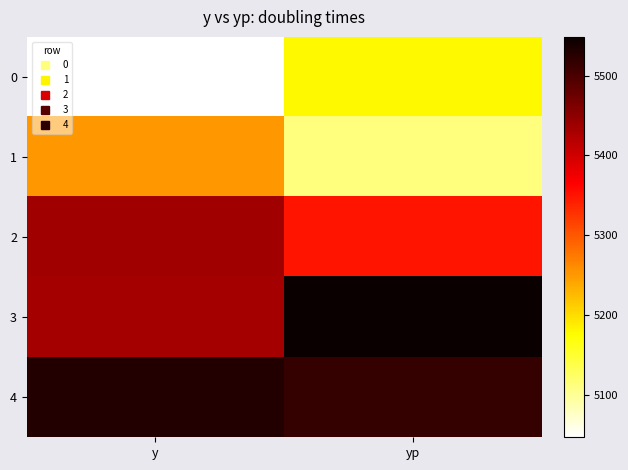

Rank the series by their maximum value, from lowest to highest.

0, 1, 2, 4, 3